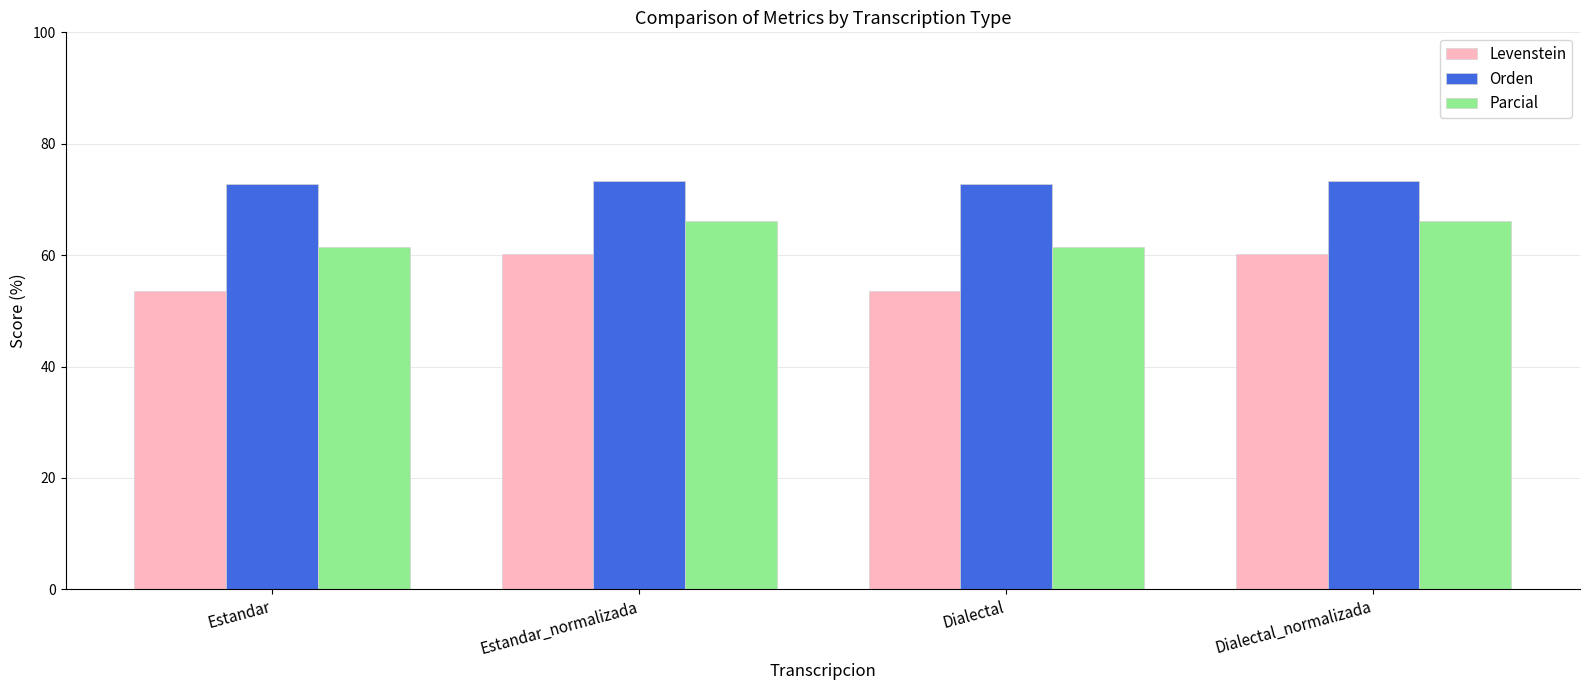

Which series changed the most between Estandar and Estandar_normalizada?

Levenstein